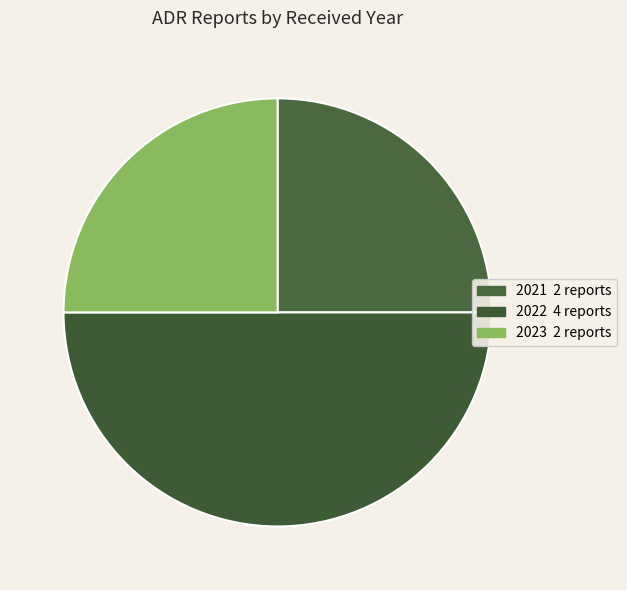

True or false: 2023 accounts for 25% of the total.

True